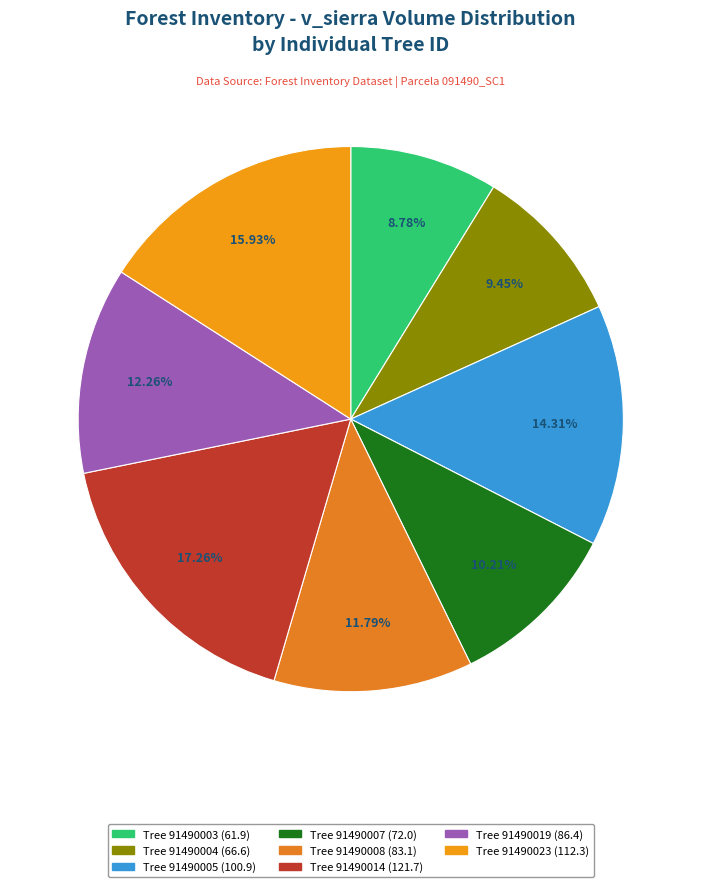

Which category has the biggest portion of the pie?

Tree 91490014 (121.7)